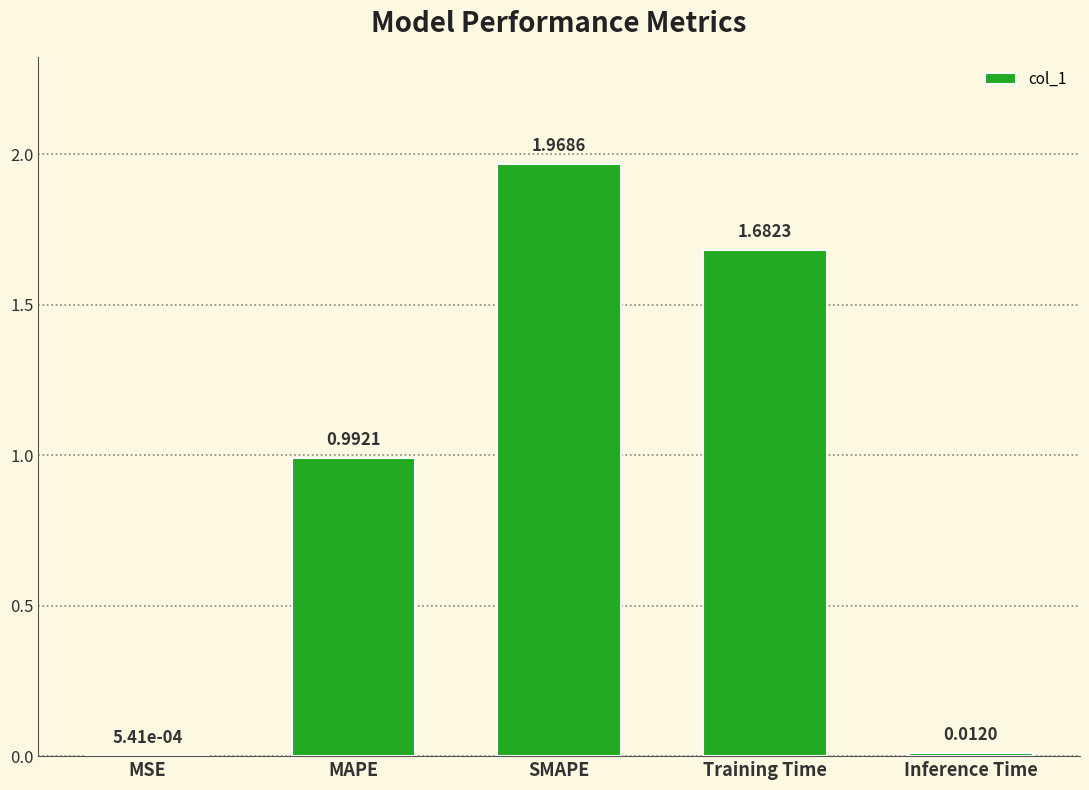

Does the chart contain stacked bars?

No